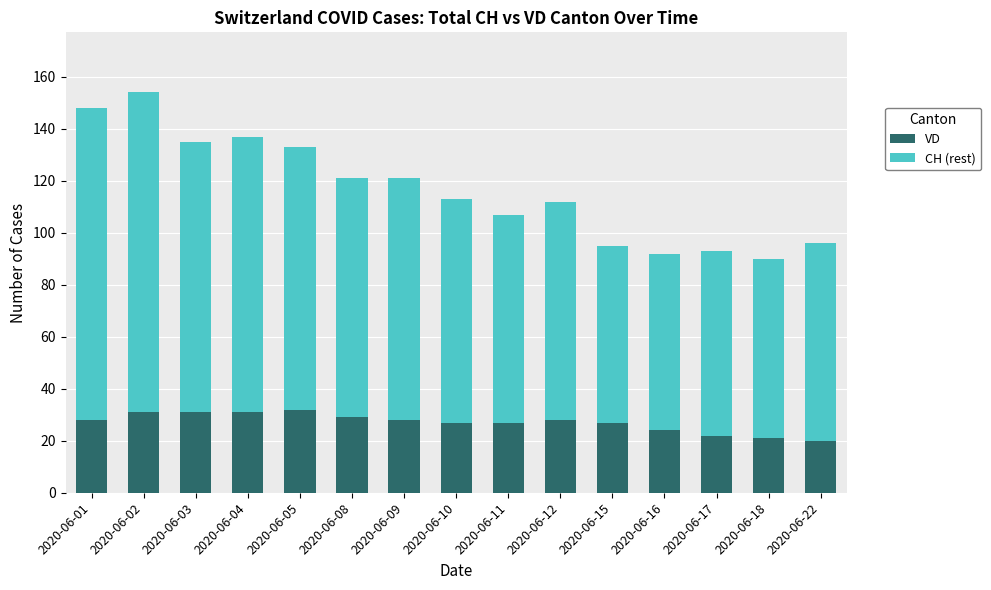

At which category is the sum across all series the highest?

2020-06-02